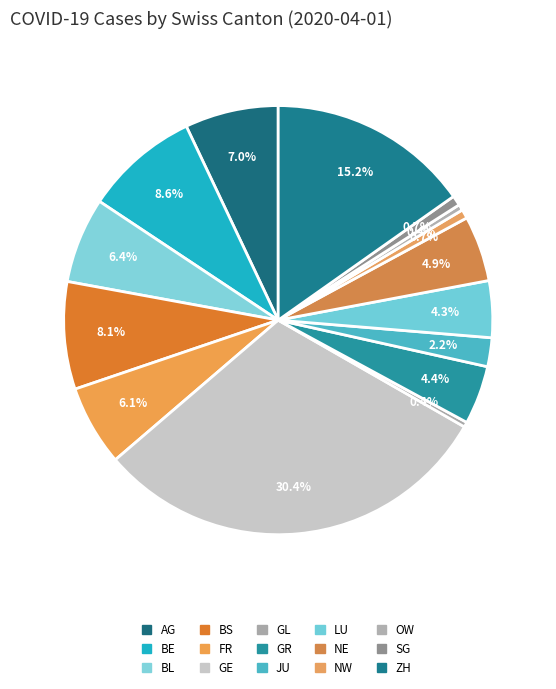

Is there any slice that represents more than half of the pie?

No